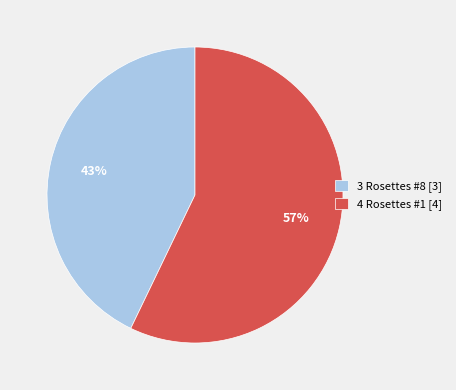

To the nearest percent, what is the average slice percentage?

50%